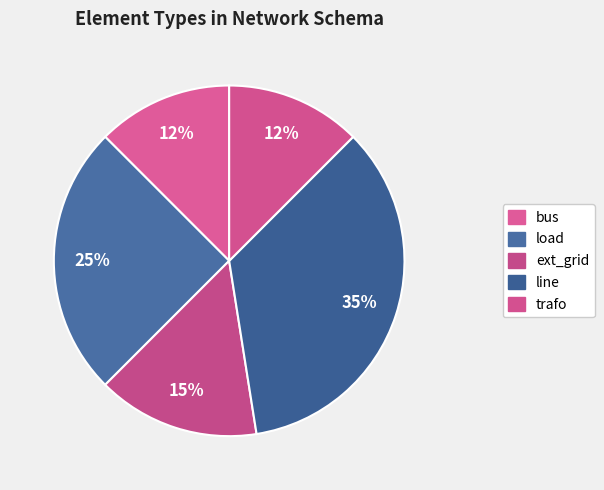

To the nearest percent, what is the combined percentage of trafo and line?

48%